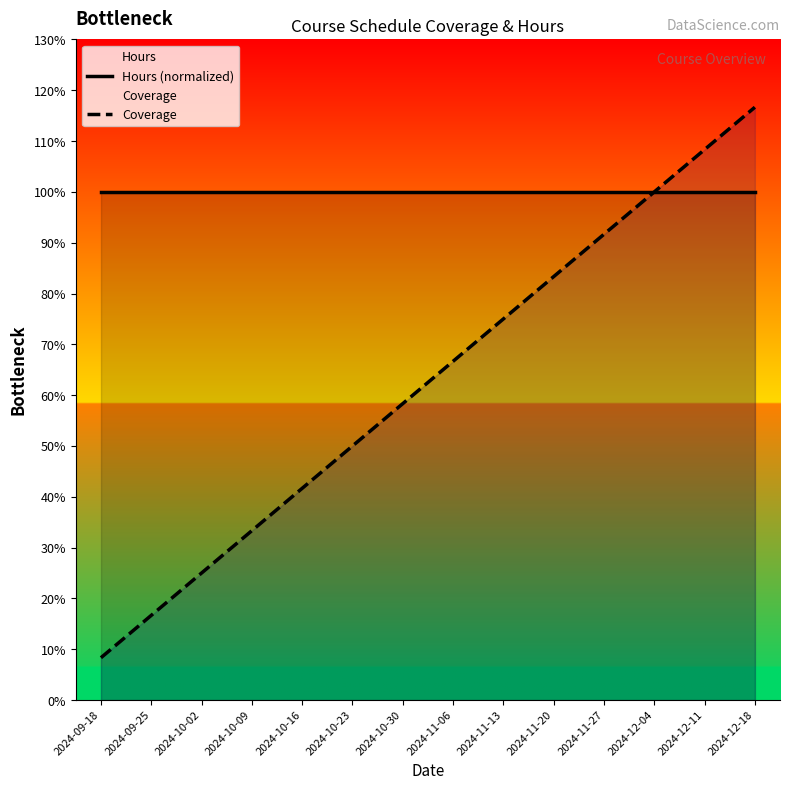

At which label does Hours (normalized) reach its minimum?

2024-09-18